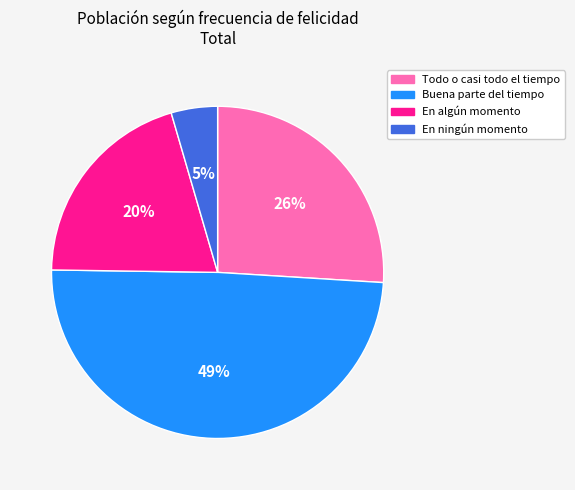

Is there any slice that represents more than half of the pie?

No